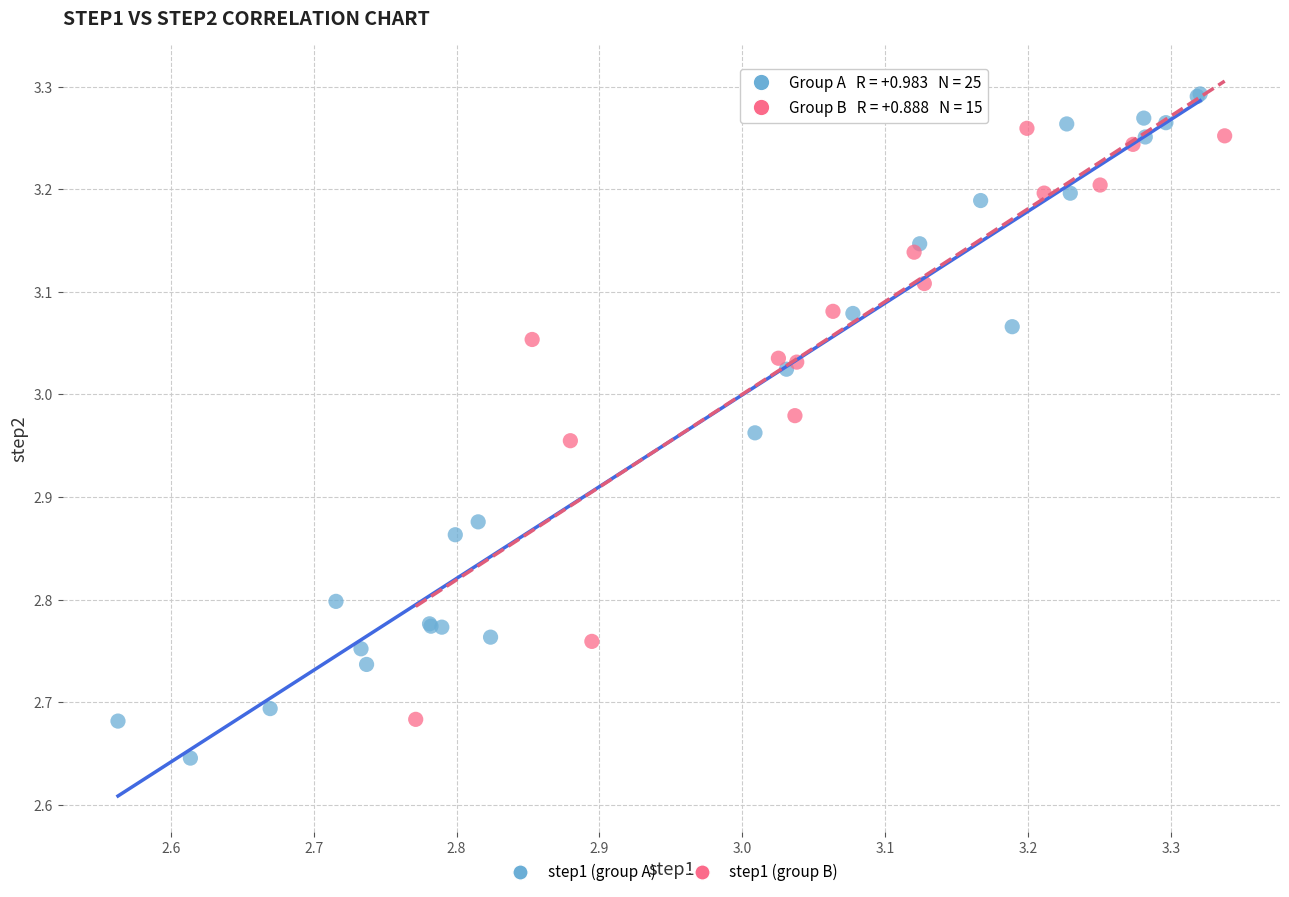

Which series contains the highest Y value?

step1 (group A)